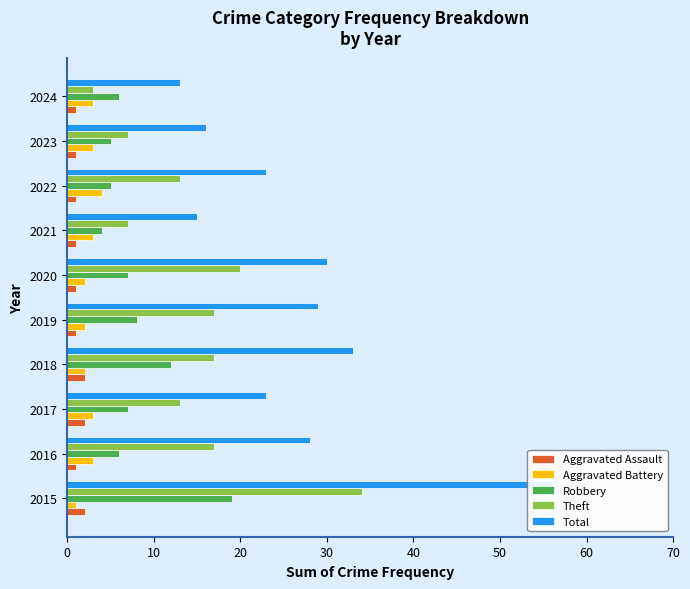

What is the highest value of the Robbery series?

19